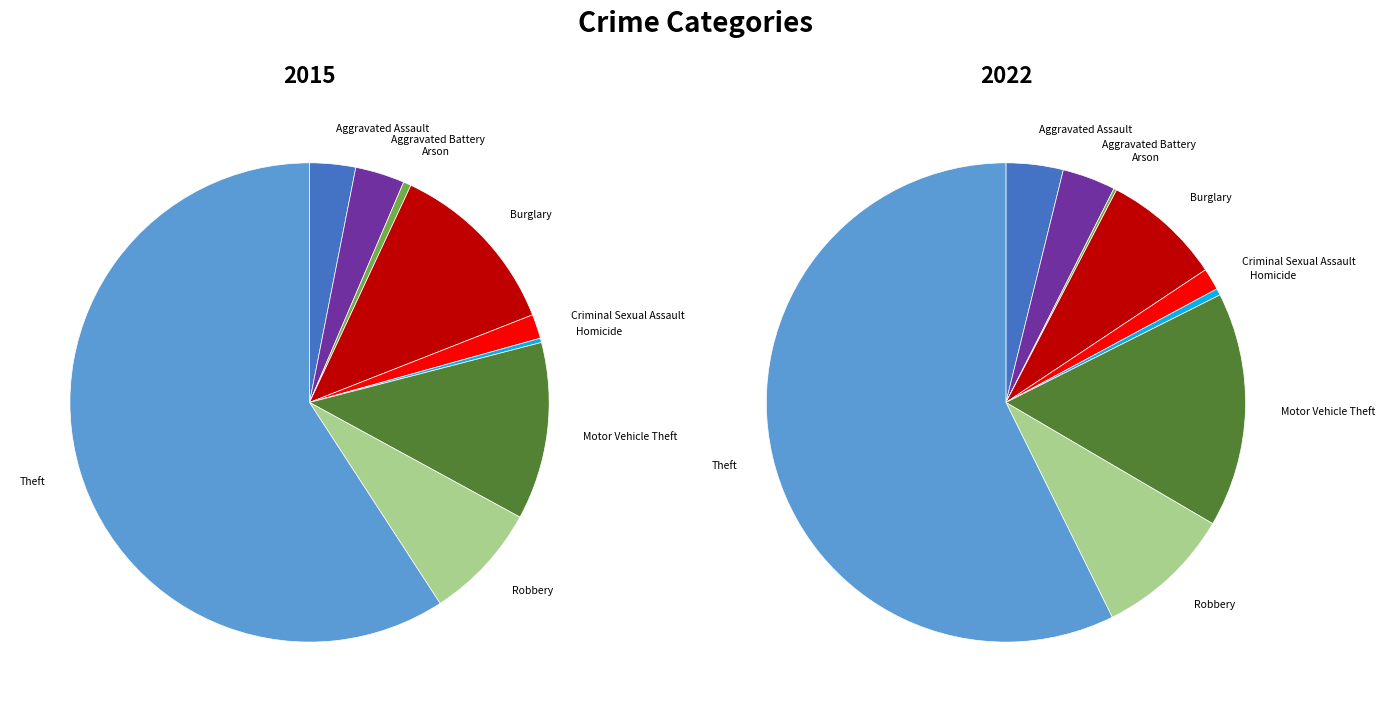

What is the largest slice in the pie chart?

Theft